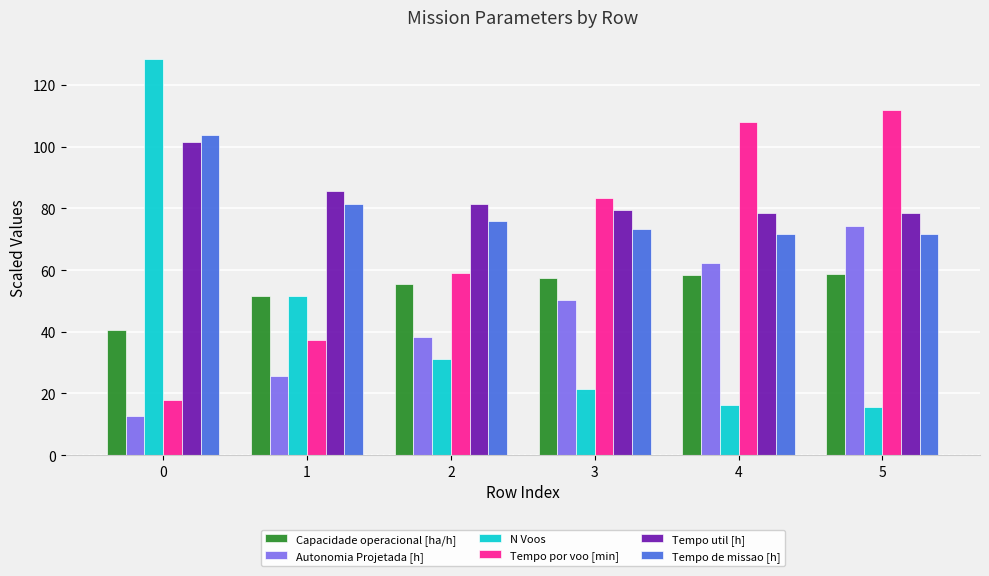

What is the smallest value displayed?

12.8